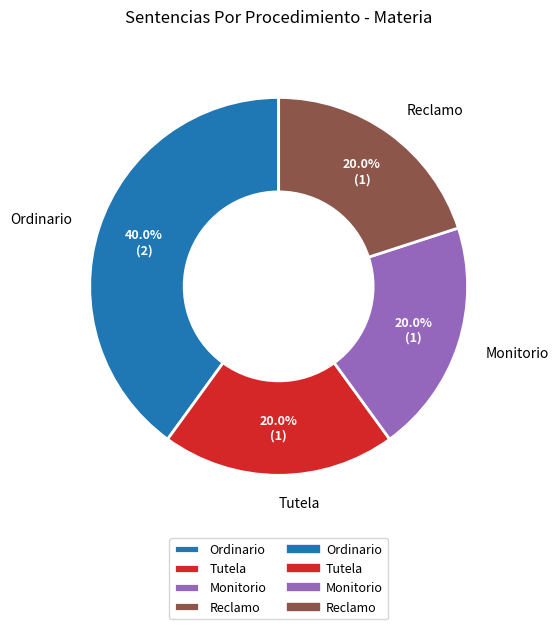

What is the ratio of the value at Monitorio to the value at Reclamo?

1.0